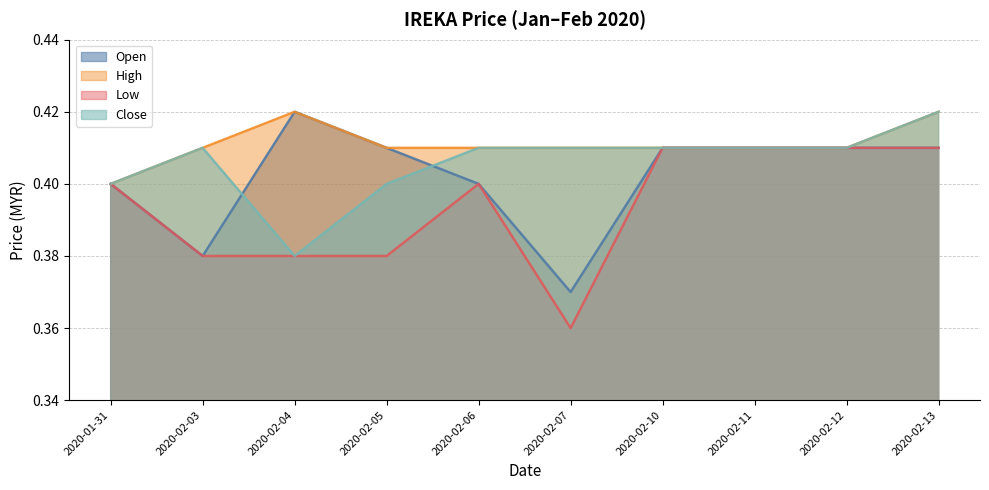

Reading left to right, what are all the values shown in this chart?

open: 0.4	0.4	0.4	0.4	0.4	0.4	0.4	0.4	0.4	0.4
high: 0.4	0.4	0.4	0.4	0.4	0.4	0.4	0.4	0.4	0.4
low: 0.4	0.4	0.4	0.4	0.4	0.4	0.4	0.4	0.4	0.4
close: 0.4	0.4	0.4	0.4	0.4	0.4	0.4	0.4	0.4	0.4